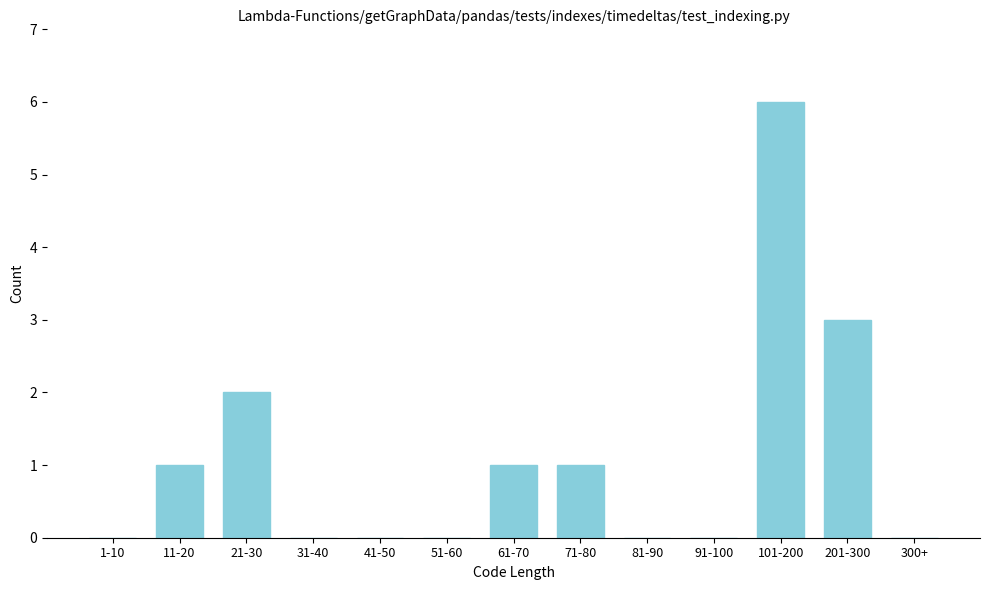

Reading right to left, extract all data points from this chart.

300+=0	201-300=3	101-200=6	91-100=0	81-90=0	71-80=1	61-70=1	51-60=0	41-50=0	31-40=0	21-30=2	11-20=1	1-10=0